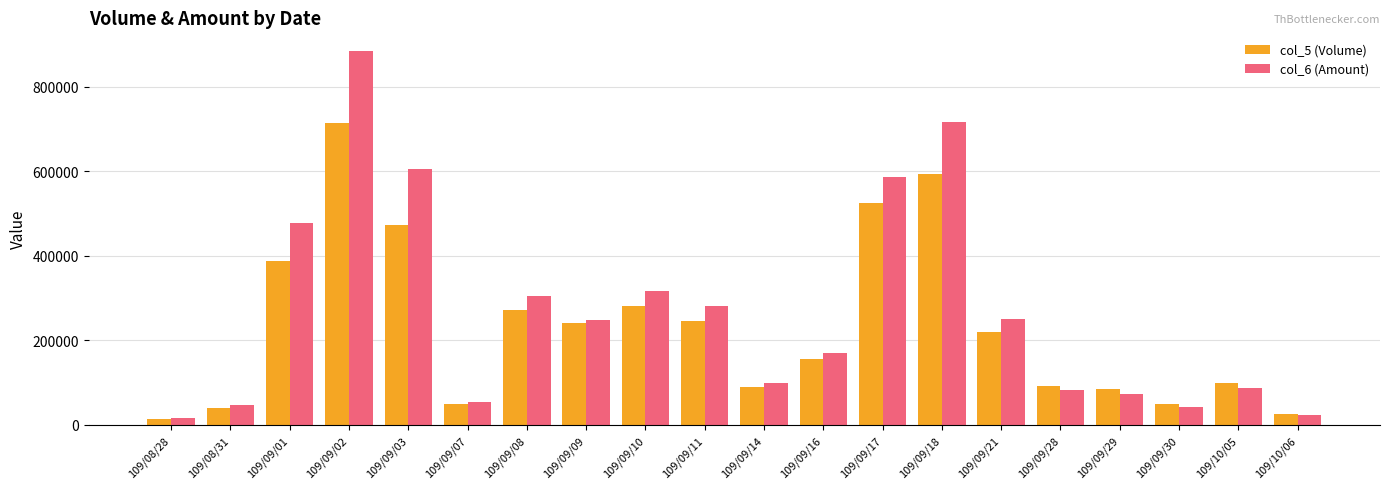

At which category is the sum across all series the highest?

109/09/02